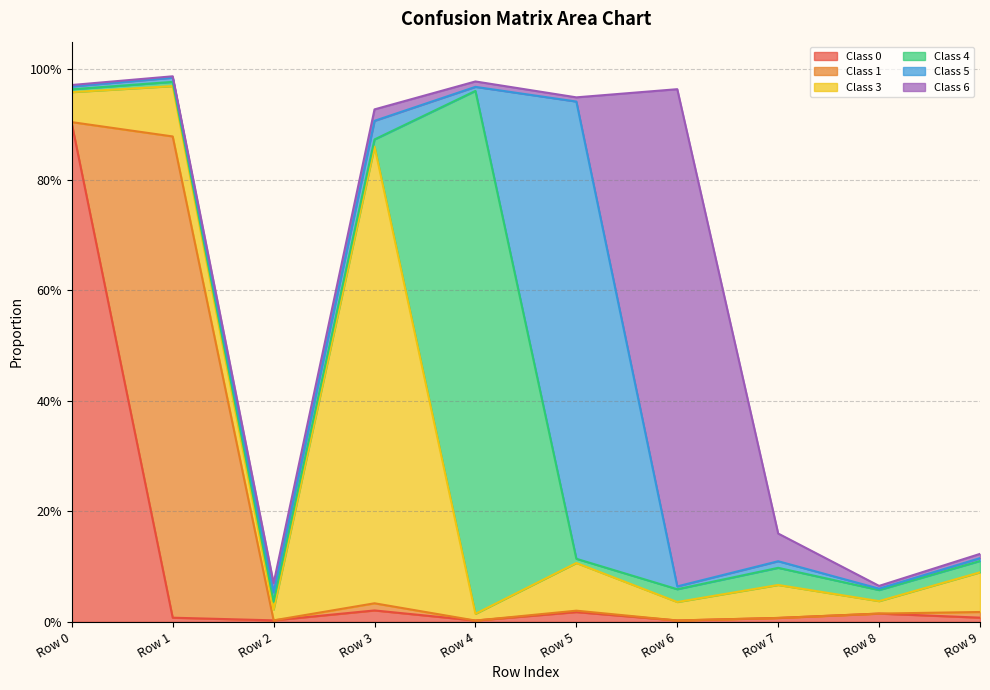

What is the spread (max minus min) of values at Row 5?

0.8